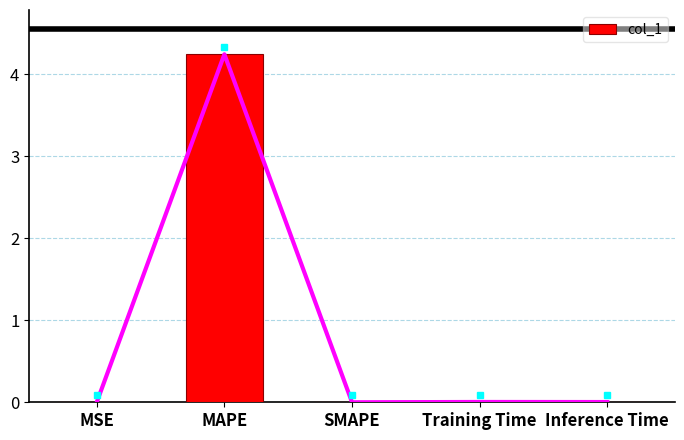

What is the approximate value at MAPE?

4.2